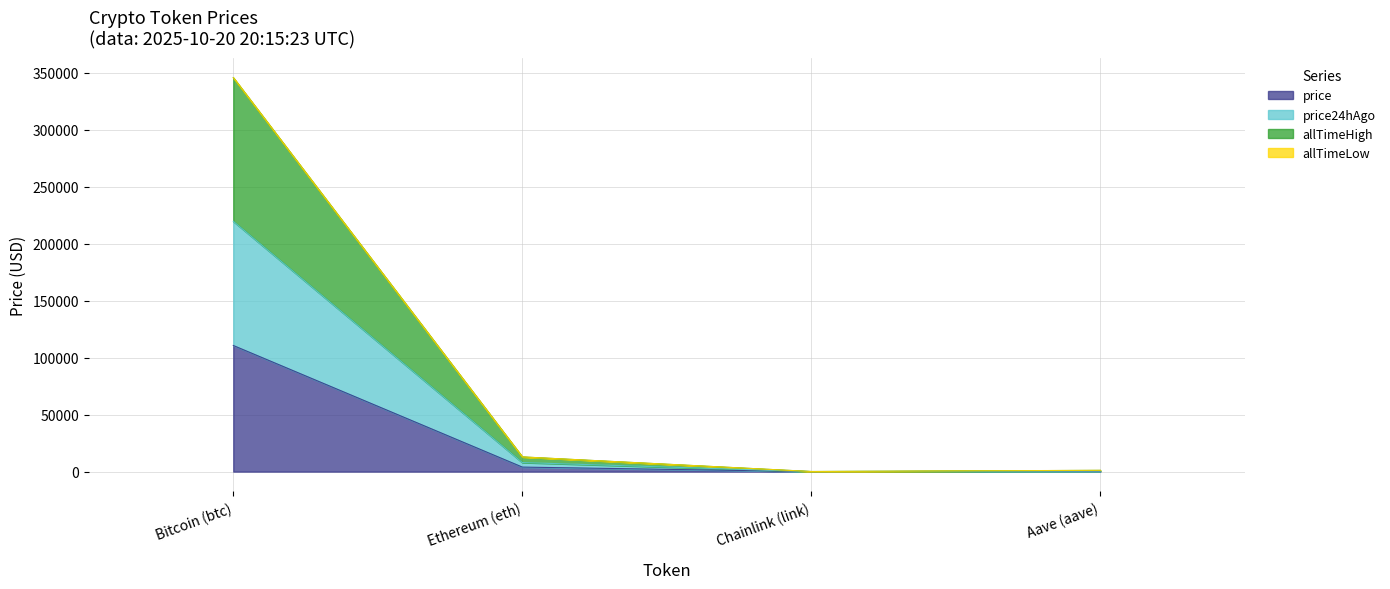

True or false: price24hAgo and price intersect in this chart.

False